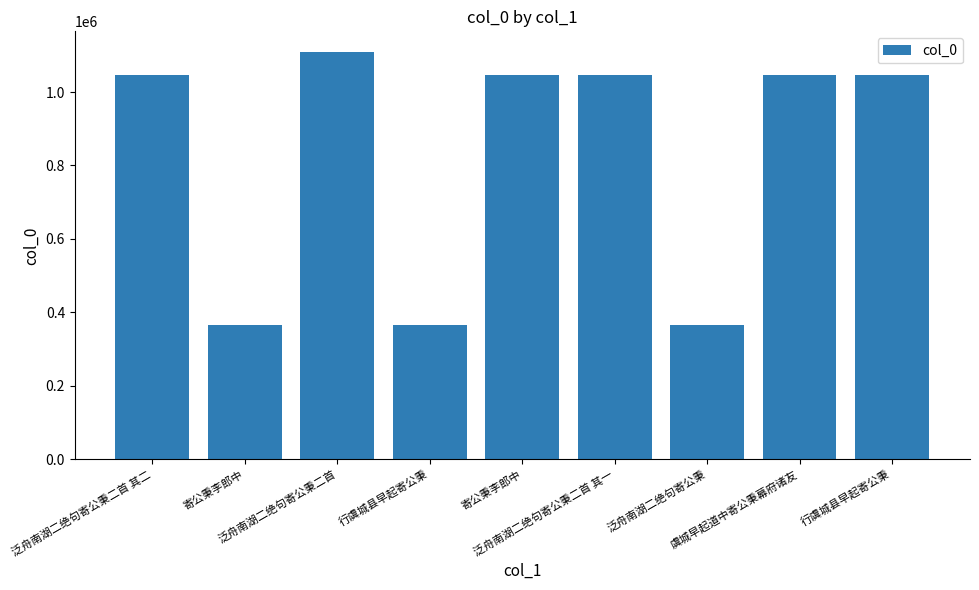

How many values are below 1046605?

4